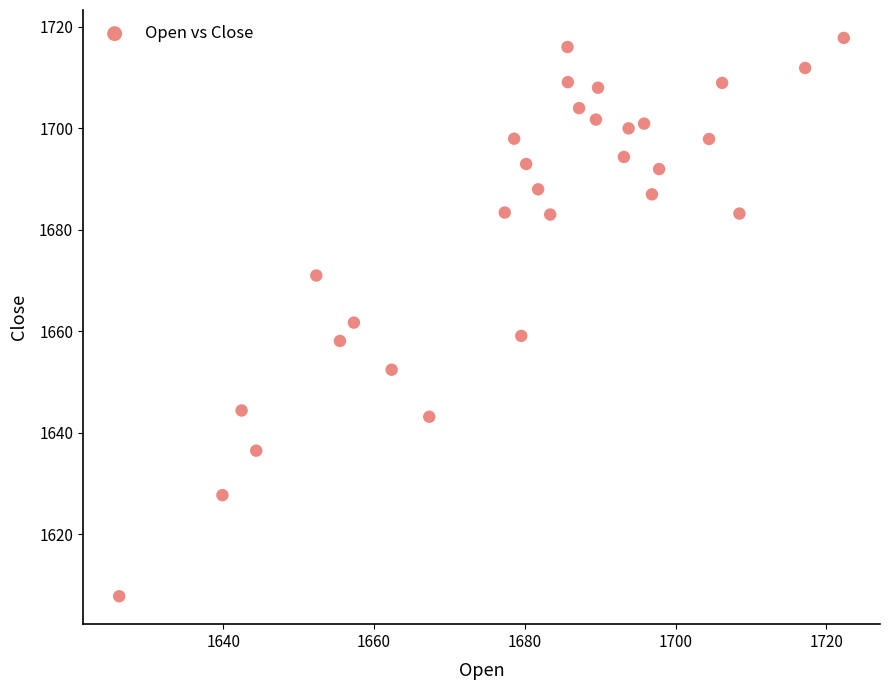

What is the range of Y values (max minus min)?

110.0